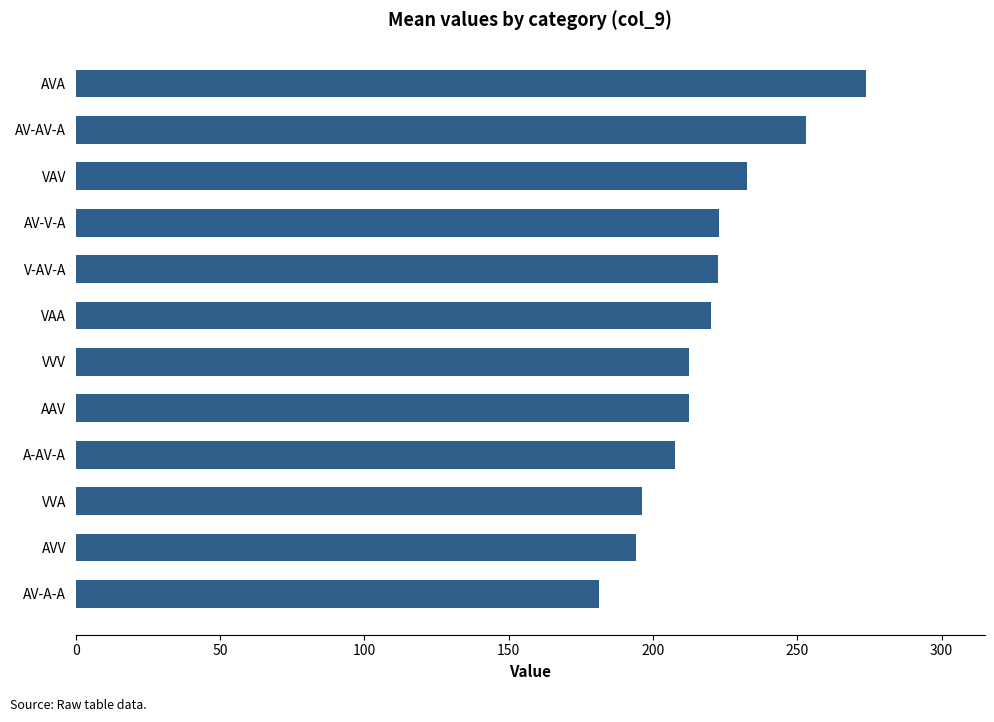

What is the minimum value shown in the chart?

181.4